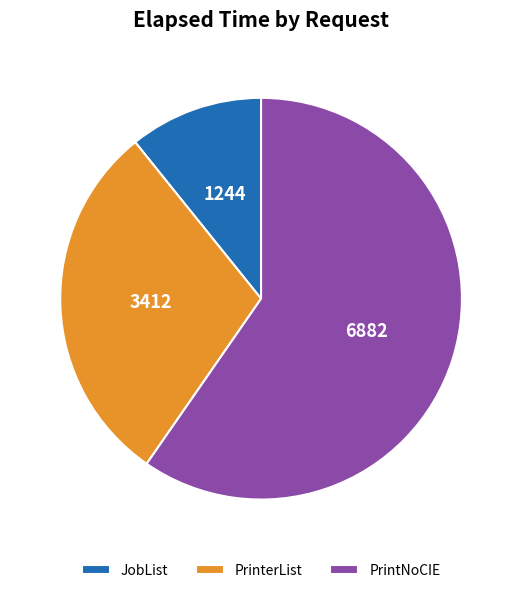

Is the sum of JobList and PrinterList greater than half?

No